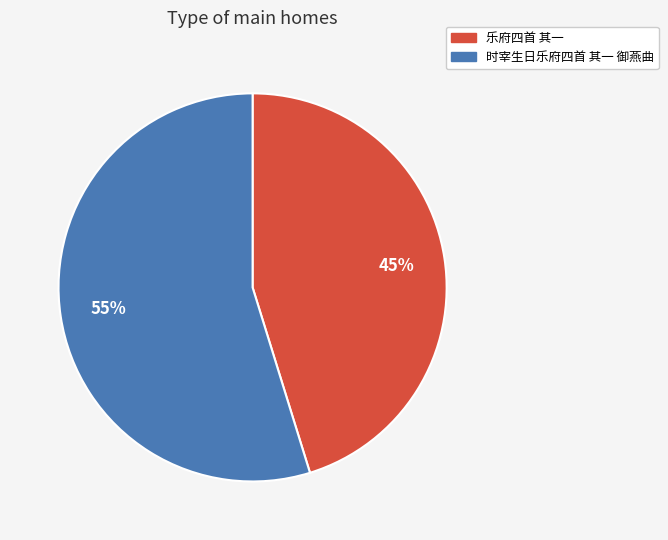

Rank the categories by value from lowest to highest.

乐府四首 其一, 时宰生日乐府四首 其一 御燕曲